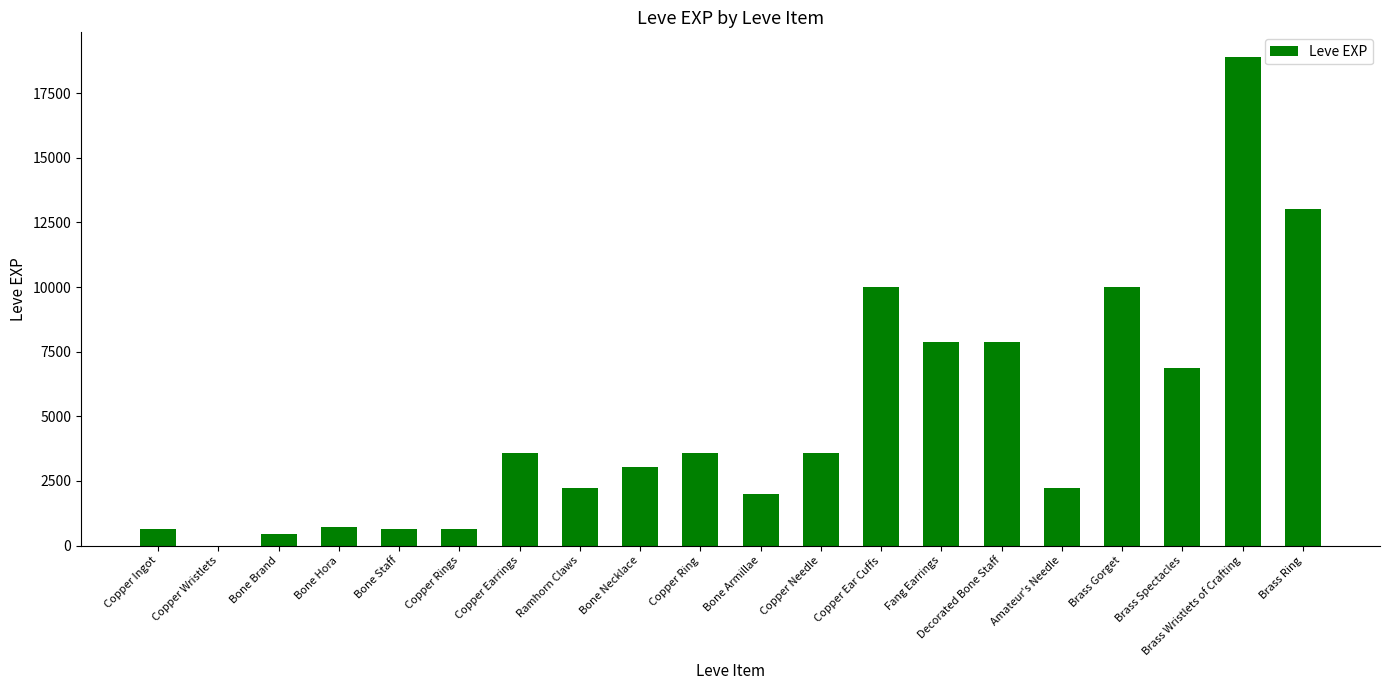

What is the ratio of the value at Brass Wristlets of Crafting to the value at Brass Gorget?

1.9